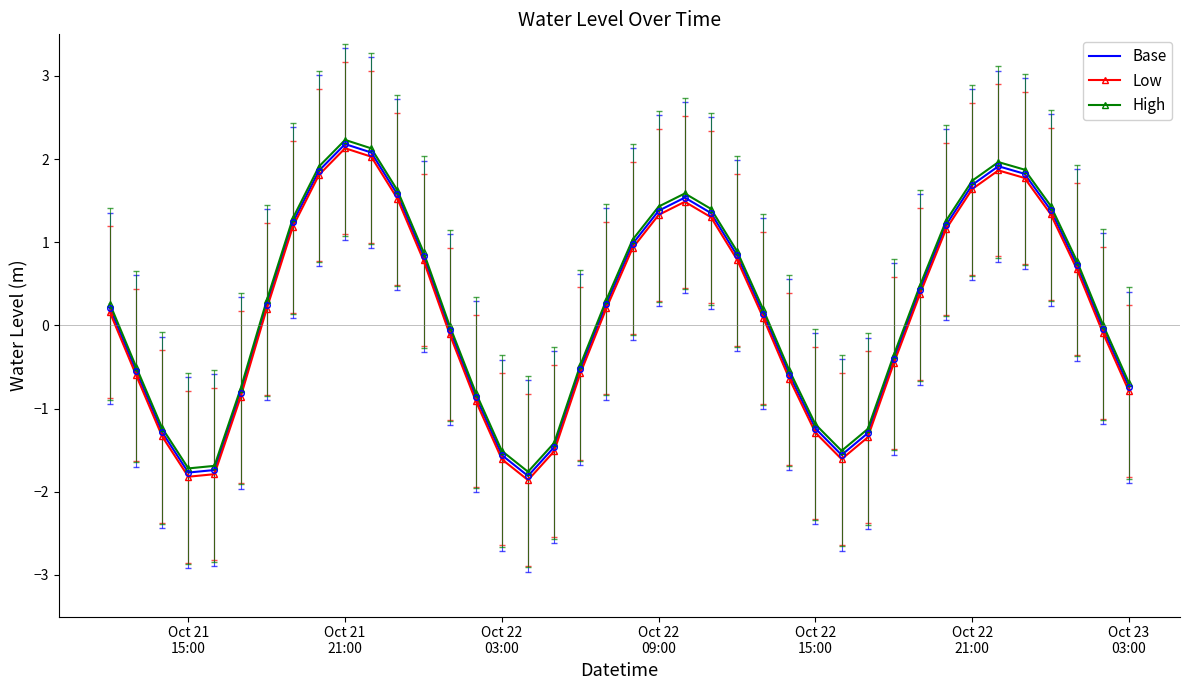

How many values in the Base series are below 0?

18